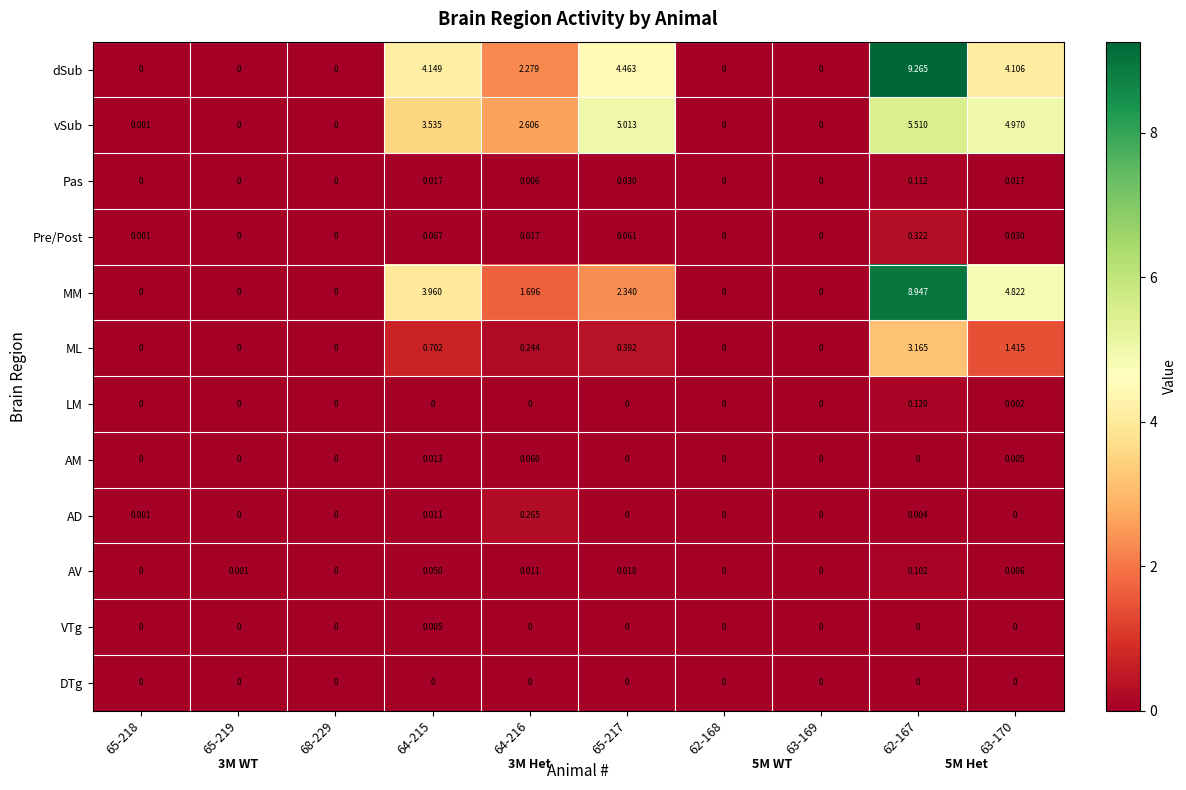

List the series in order of their peak value, highest first.

dSub, MM, vSub, ML, Pre/Post, AD, LM, Pas, AV, AM, VTg, DTg